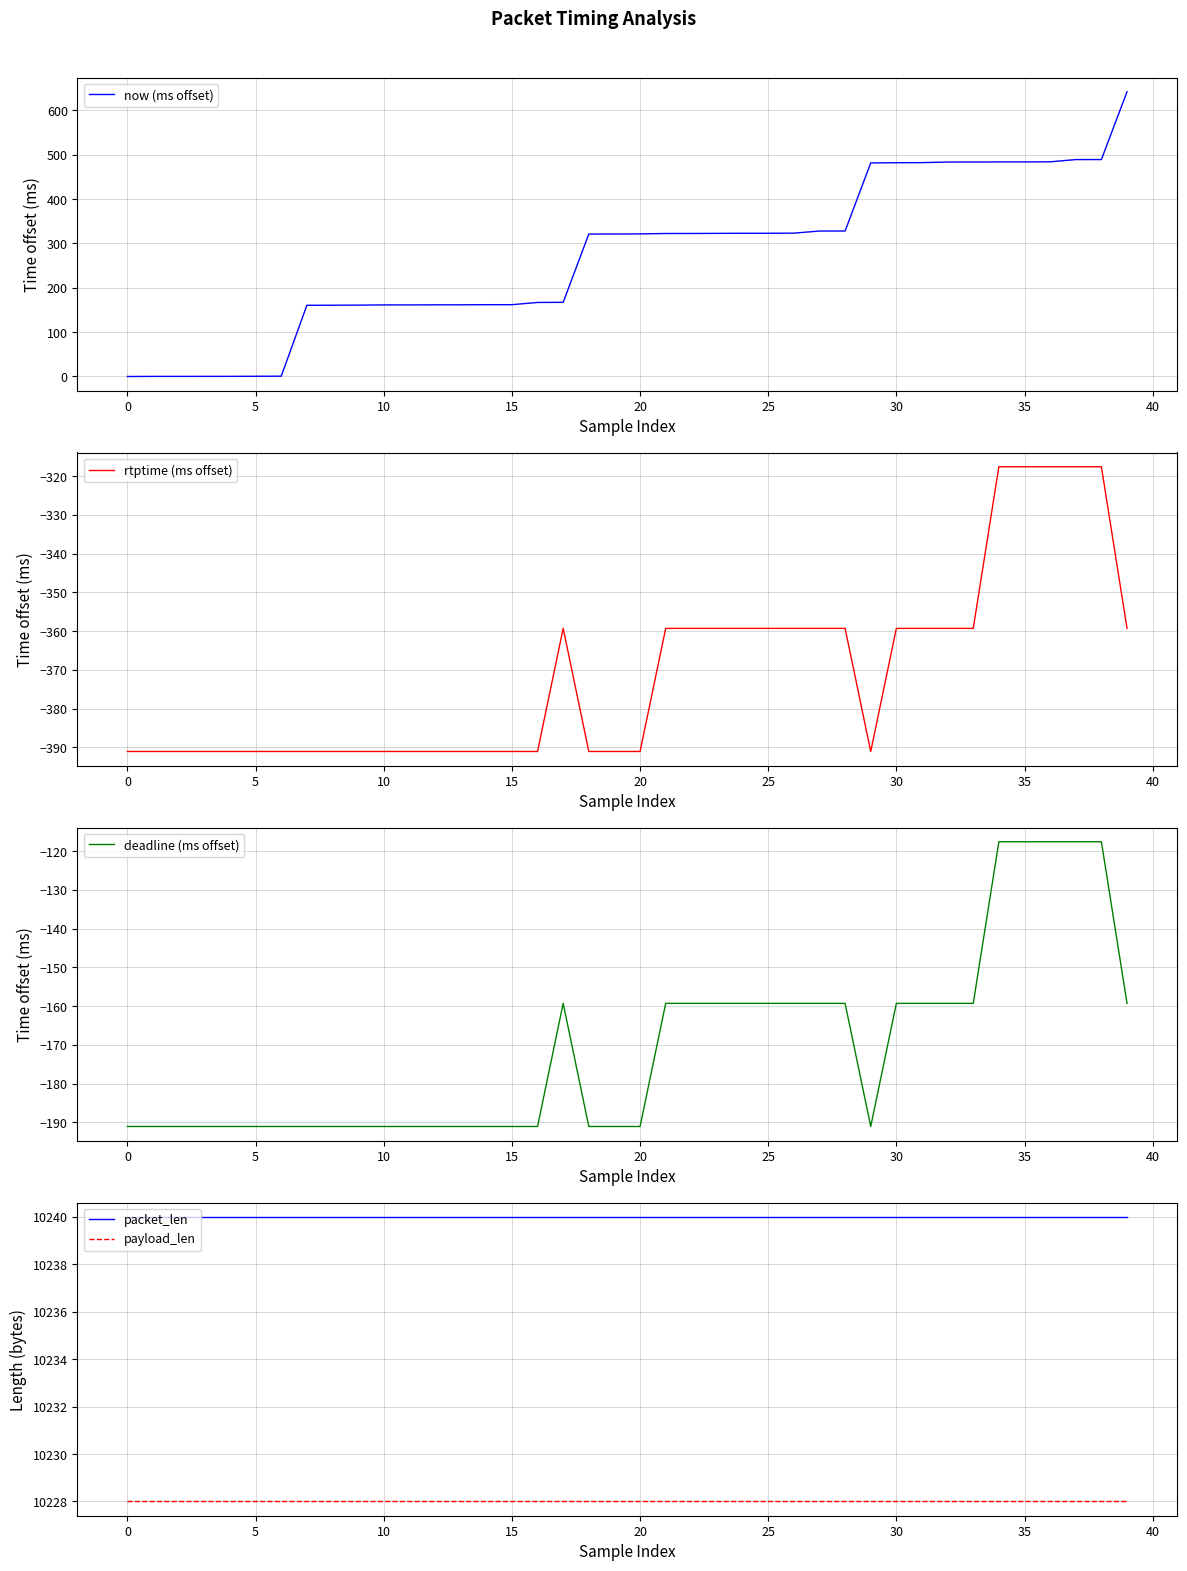

Is this an area chart (filled region under the line)?

No